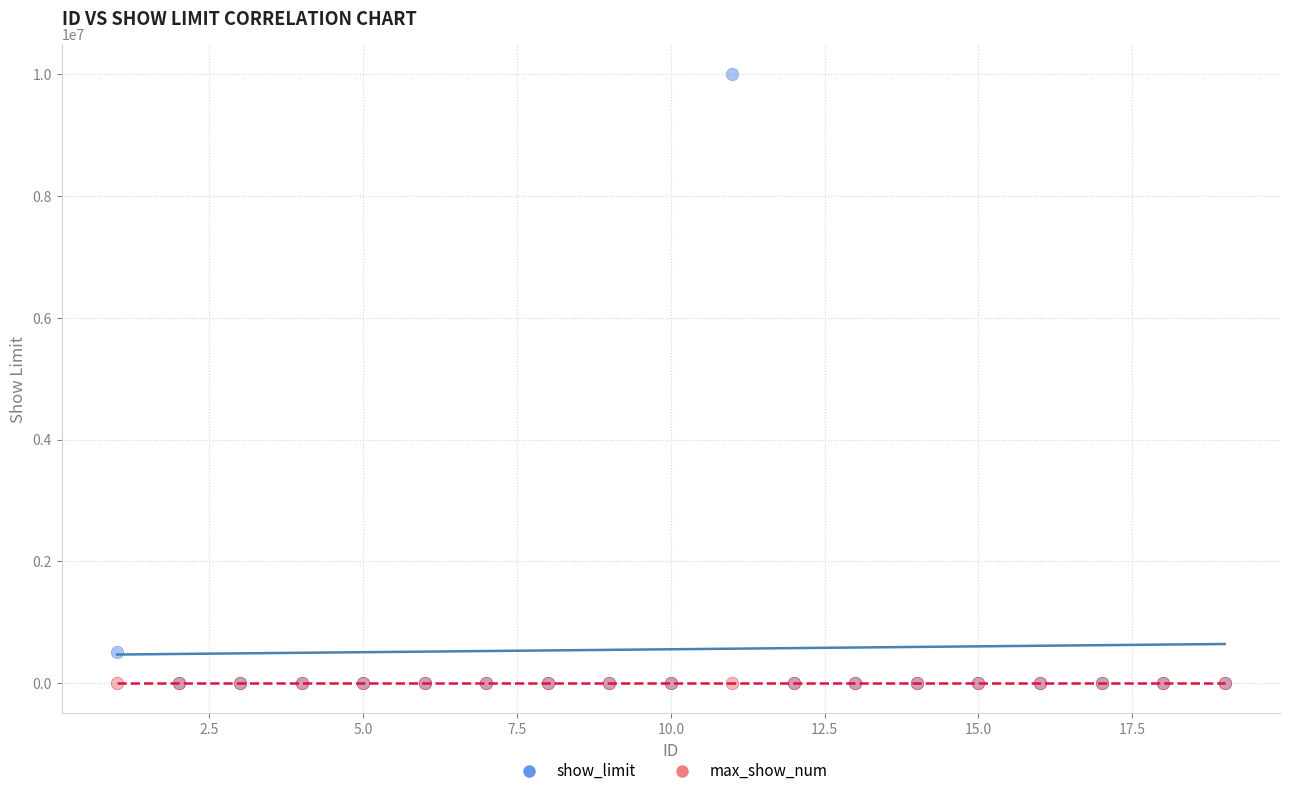

What are all the series names shown in the legend?

show_limit, max_show_num